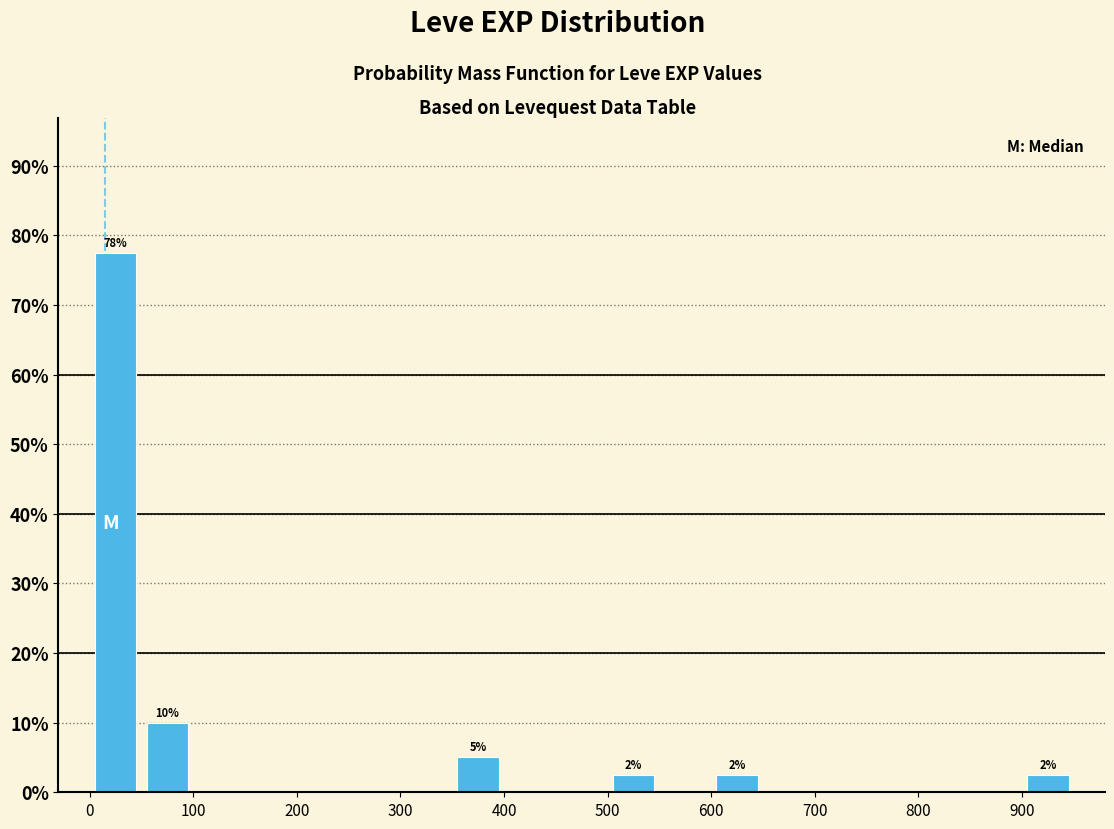

Which range on the x-axis has the tallest bar?

0 to 50